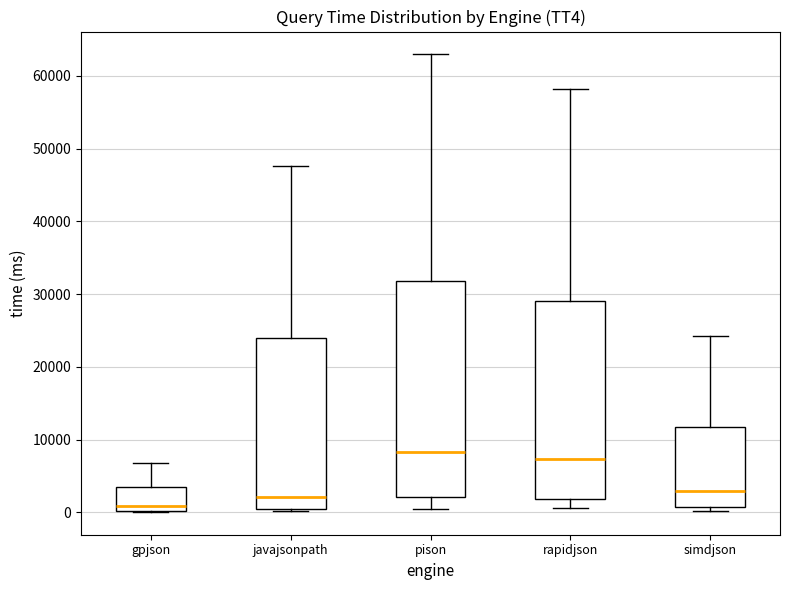

Comparing the boxes themselves (not the whiskers), which one is the tallest?

pison